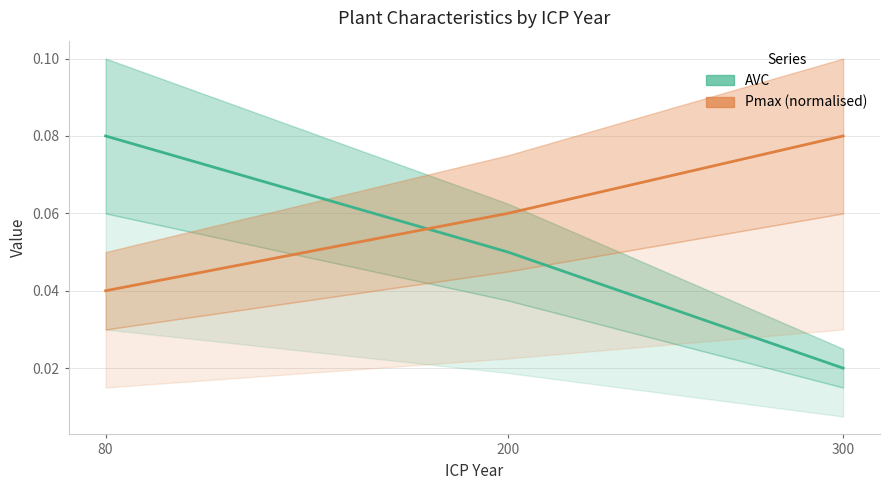

What is the maximum value shown in the chart?

0.1